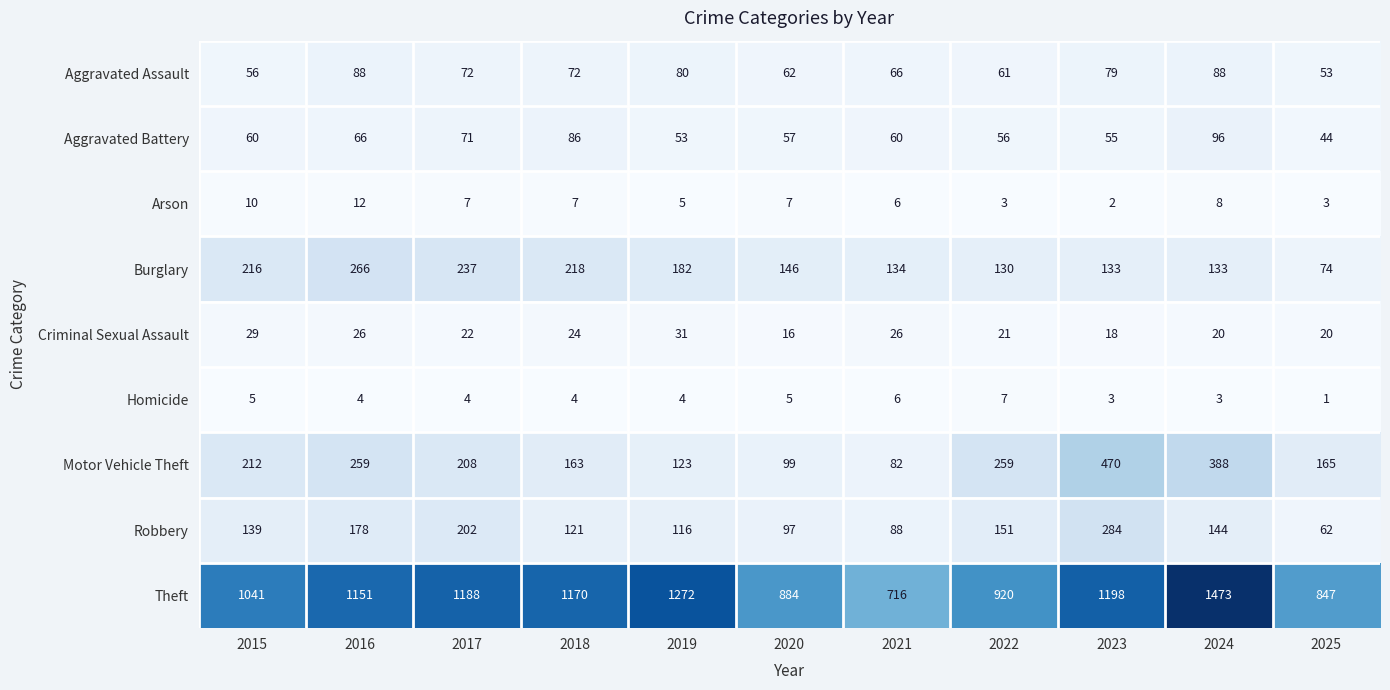

The value of Aggravated Assault at 2022 is 61. True or false?

True